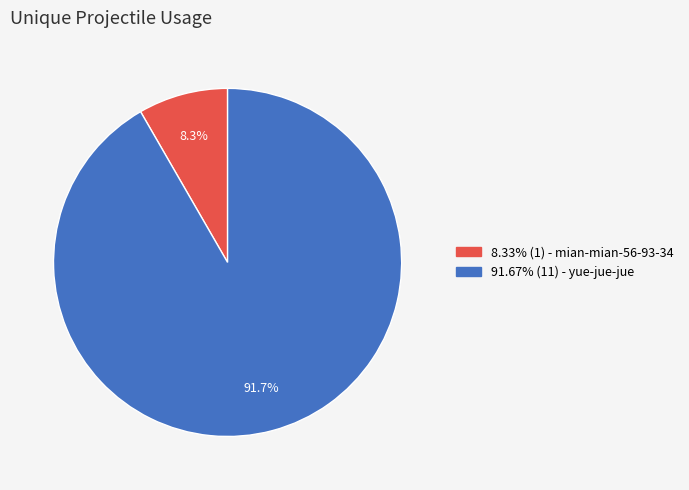

Is there a majority slice in this chart?

Yes